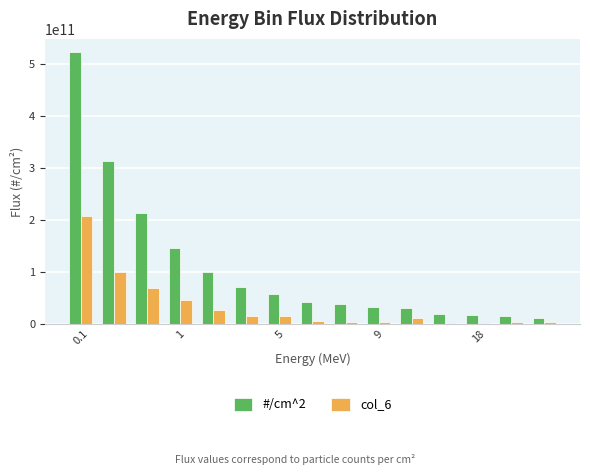

What is the average value of the #/cm^2 series?

108857066667